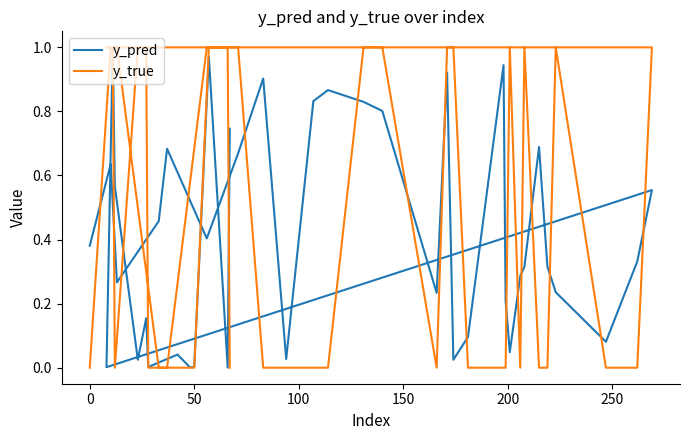

True or false: y_true has more than 2 interior local peaks.

True